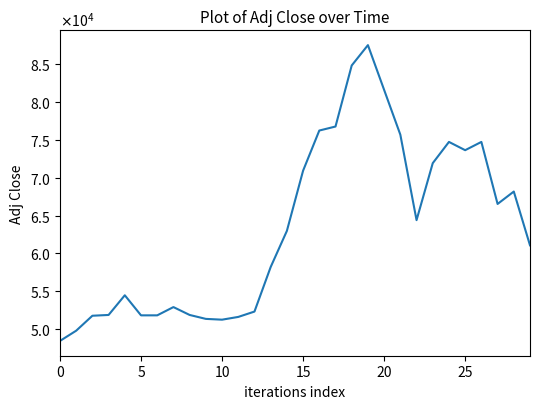

Does the chart have visible grid lines?

No